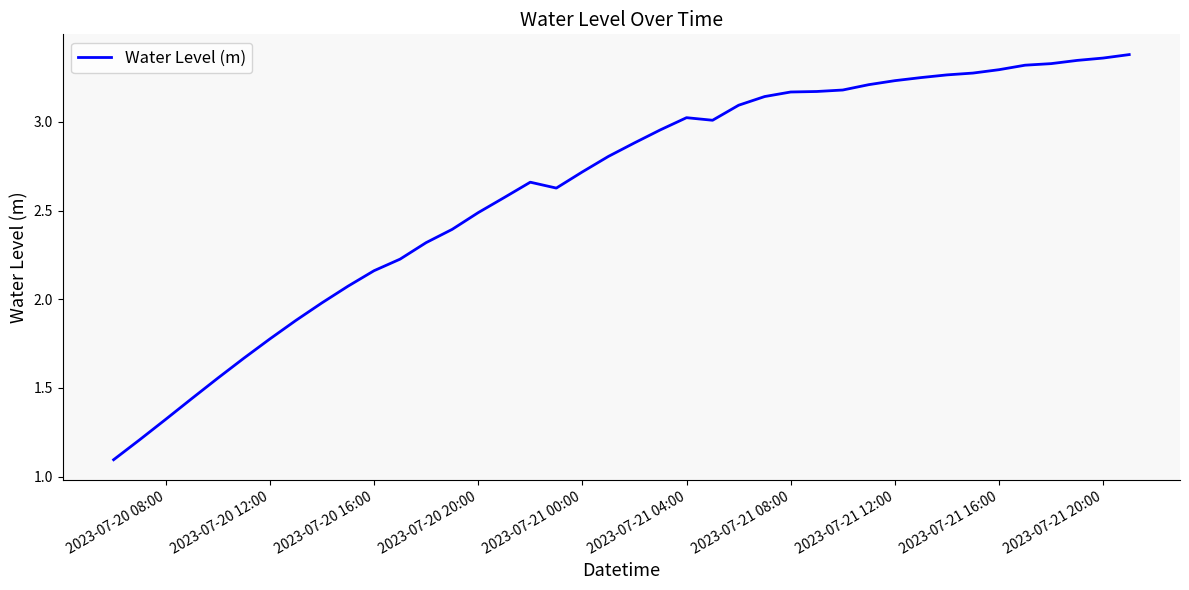

What is the difference between the maximum and minimum values?

2.3